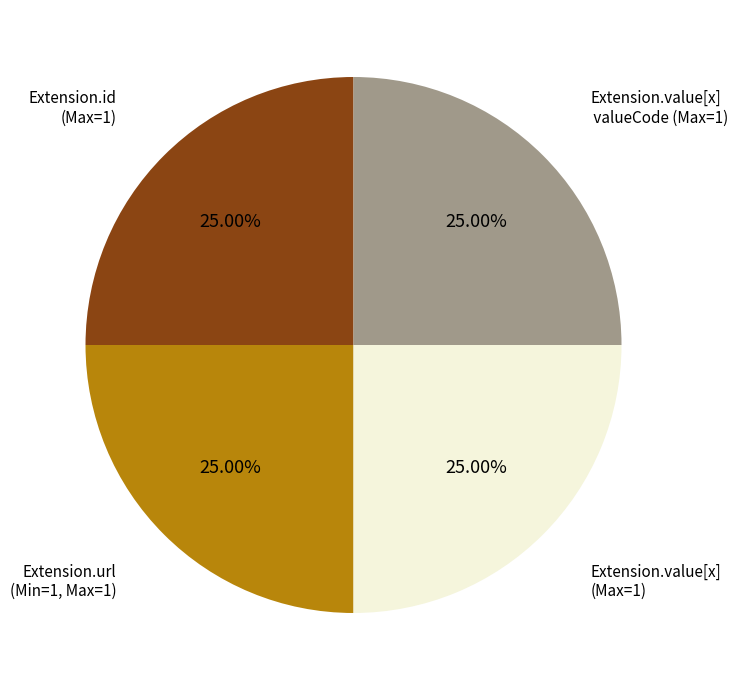

Does any single category account for the majority?

No